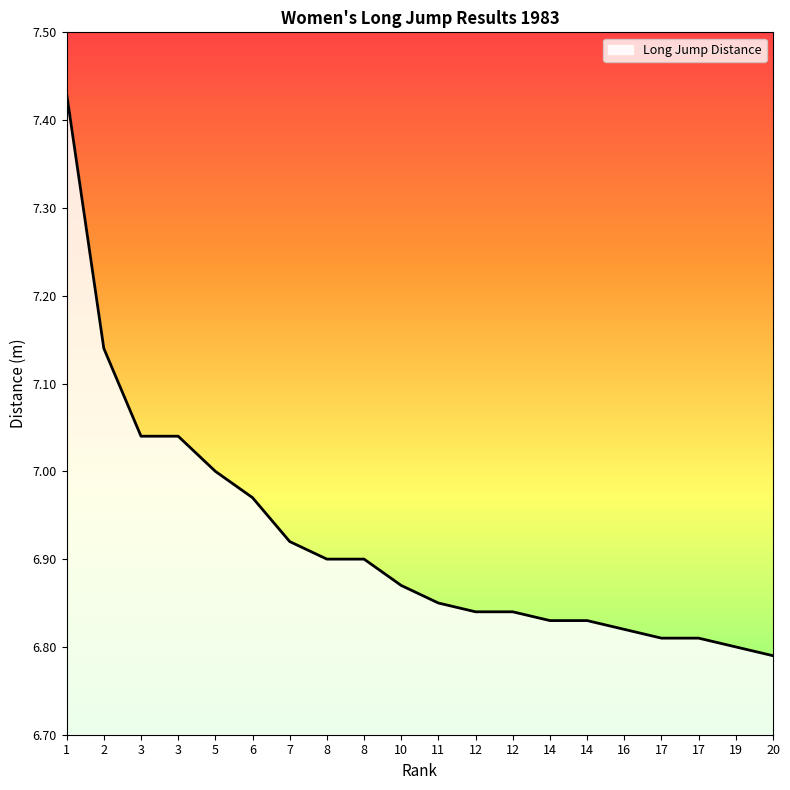

What is the maximum value shown in the chart?

7.4